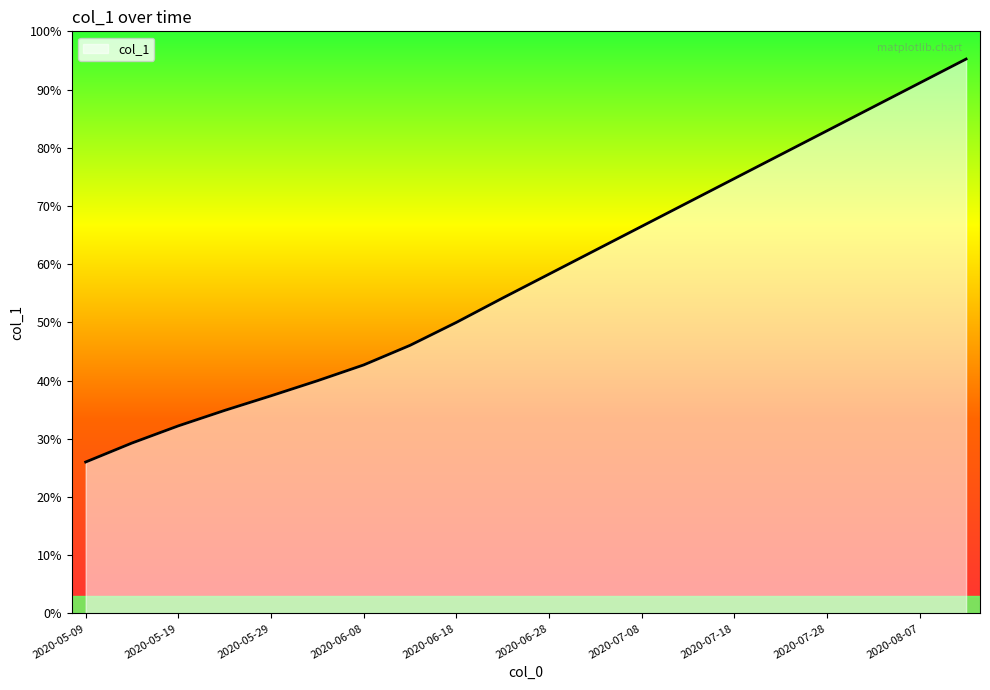

Rank the categories by value from highest to lowest.

2020-08-12, 2020-08-07, 2020-08-02, 2020-07-28, 2020-07-23, 2020-07-18, 2020-07-13, 2020-07-08, 2020-07-03, 2020-06-28, 2020-06-23, 2020-06-18, 2020-06-13, 2020-06-08, 2020-06-03, 2020-05-29, 2020-05-24, 2020-05-19, 2020-05-14, 2020-05-09